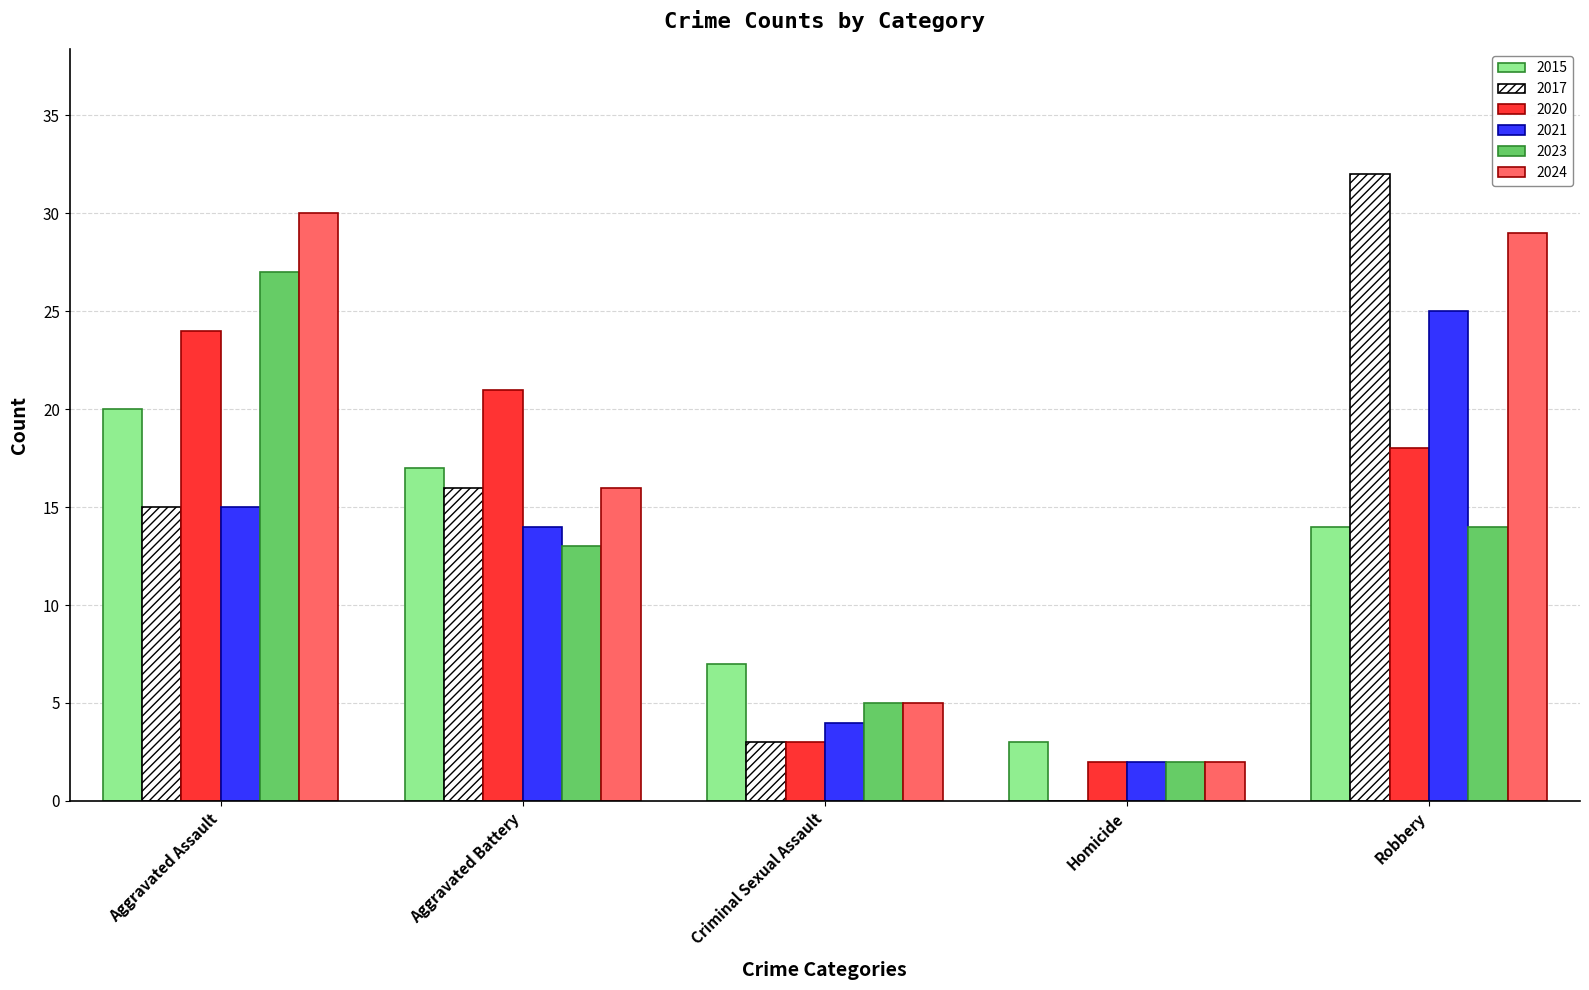

The value of 2021 at Homicide is 2. True or false?

True